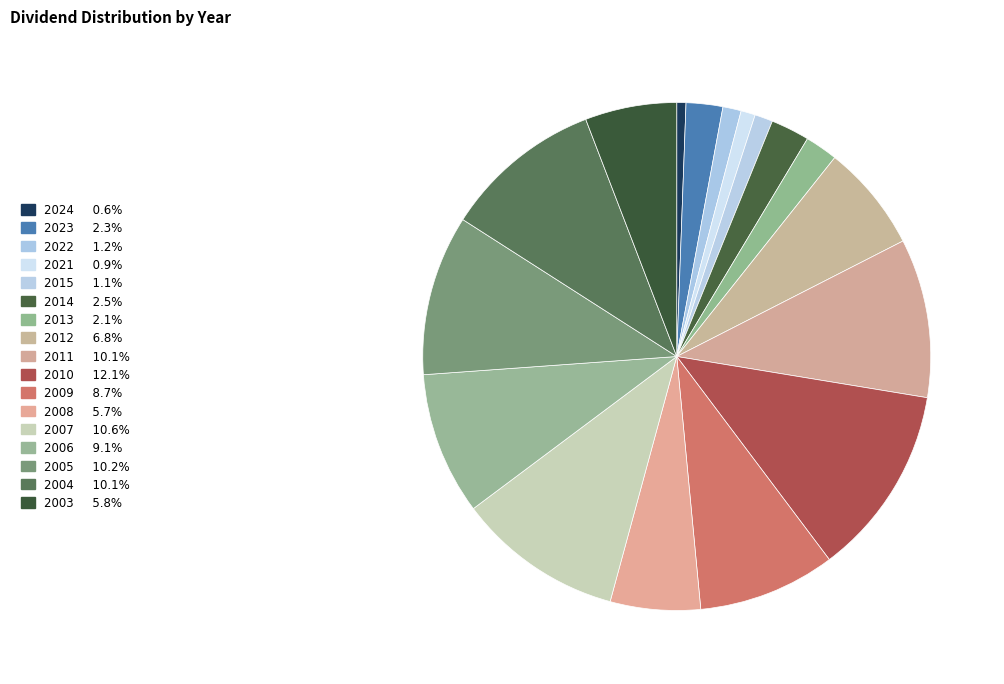

What is the change in value from 2023 to 2010?

+5.0